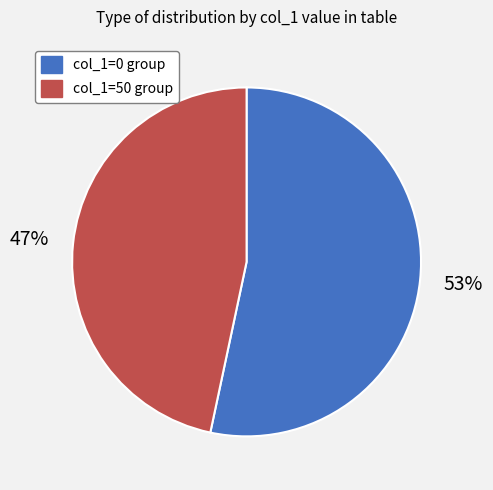

Between col_1=0 and col_1=50, which is larger?

col_1=0